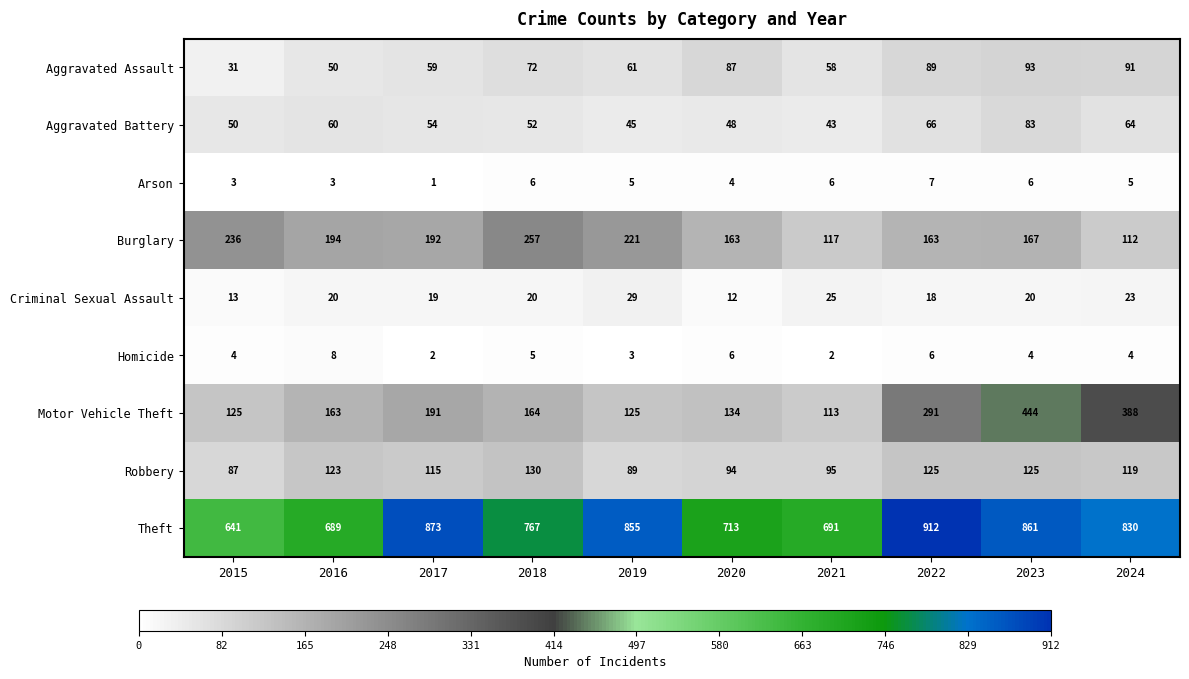

True or false: Aggravated Battery has a value of 83 at 2023.

True